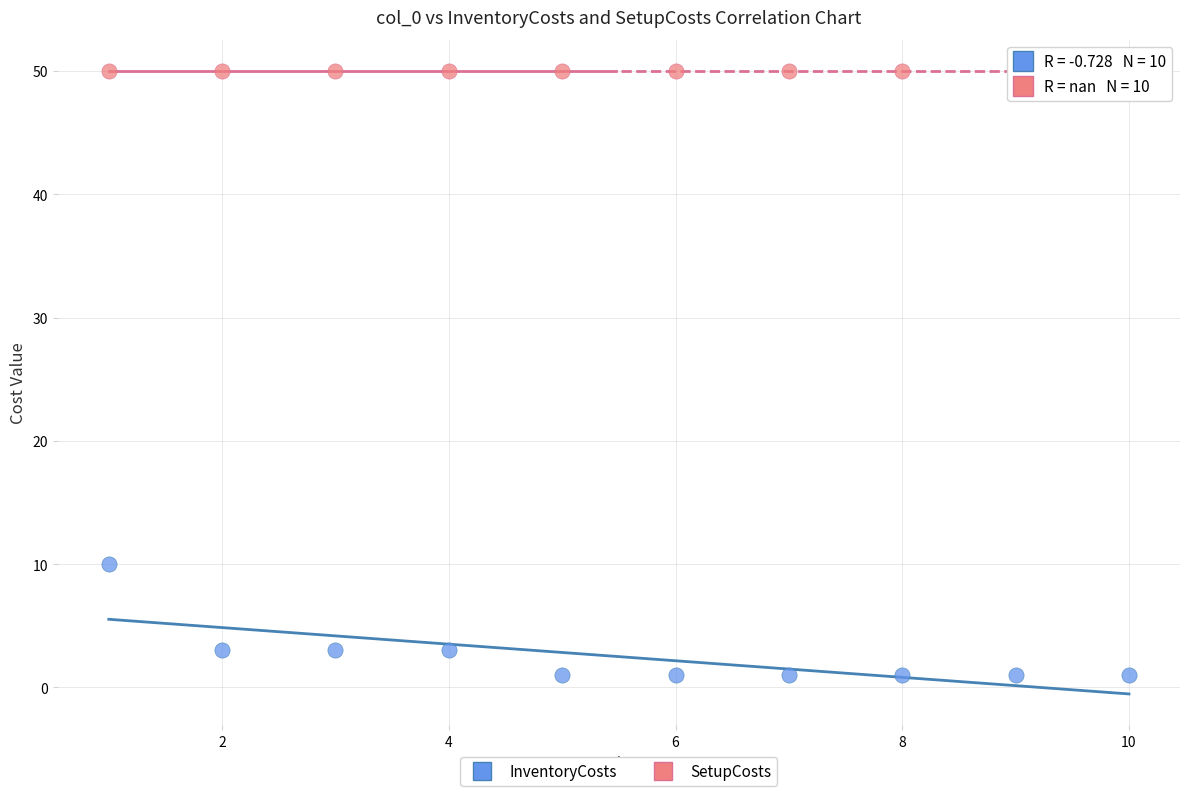

Across all series, what Y value is closest to 25?

10